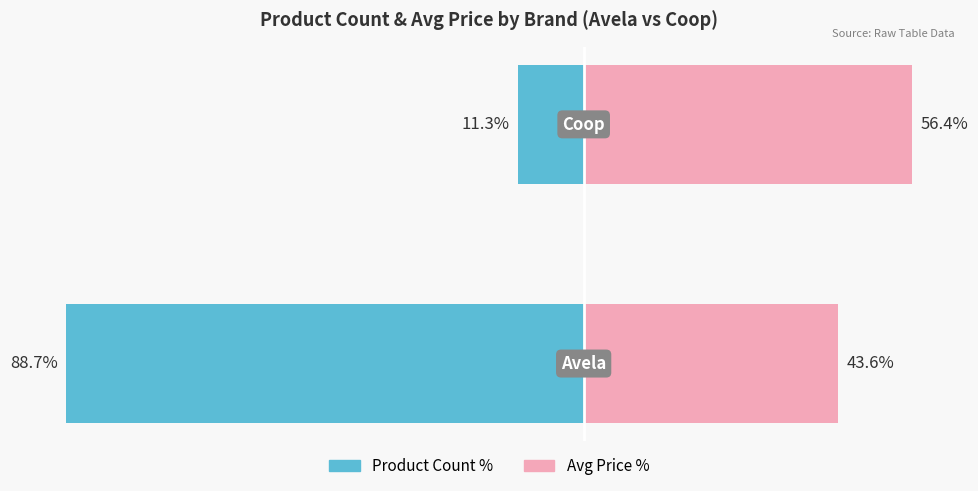

What are all the series names shown in the legend?

Product Count %, Avg Price %